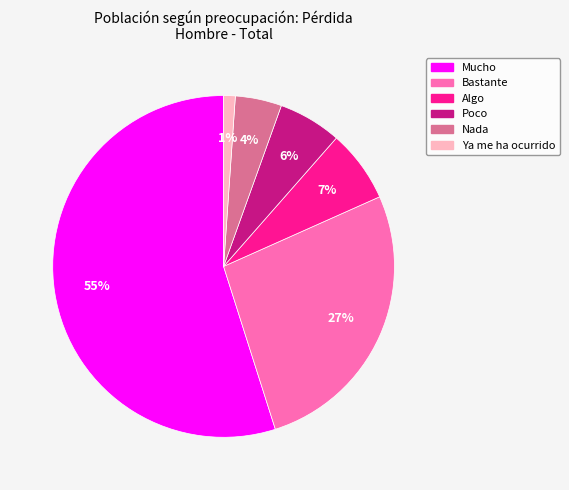

Count the number of slices in the pie.

6